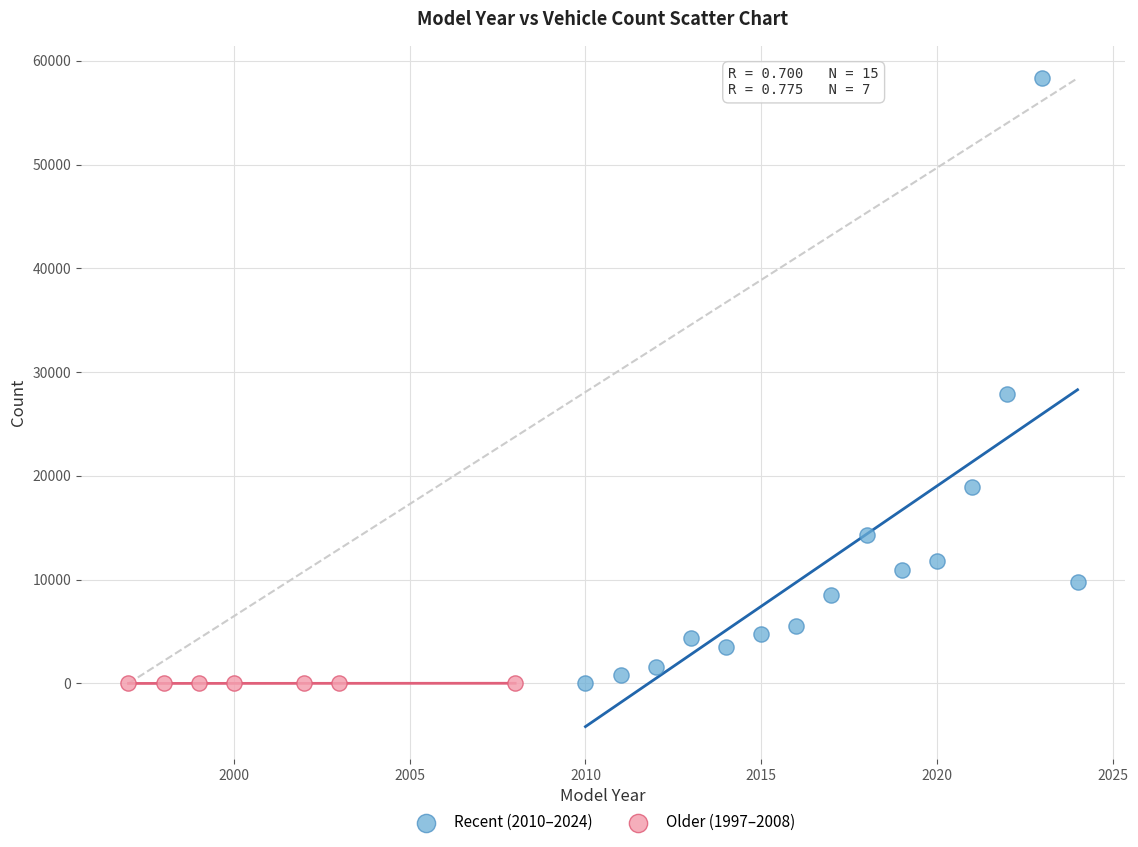

What are all the series names shown in the legend?

Recent (2010–2024), Older (1997–2008)